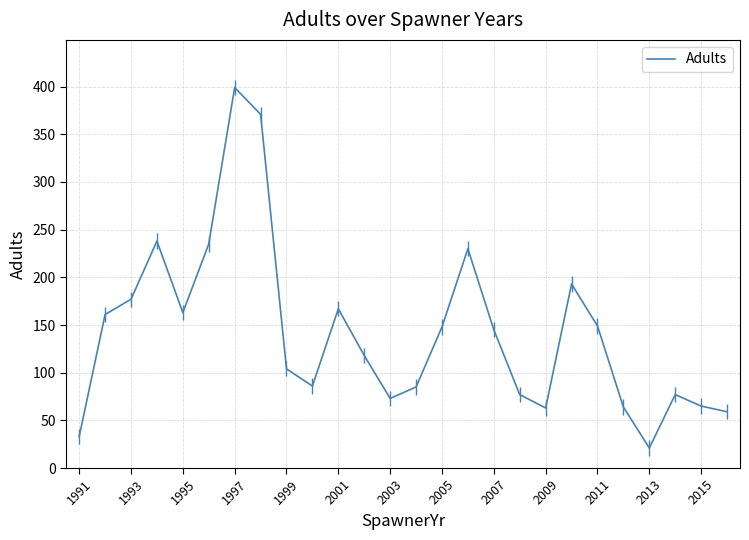

What is the highest value of the Adults series?

399